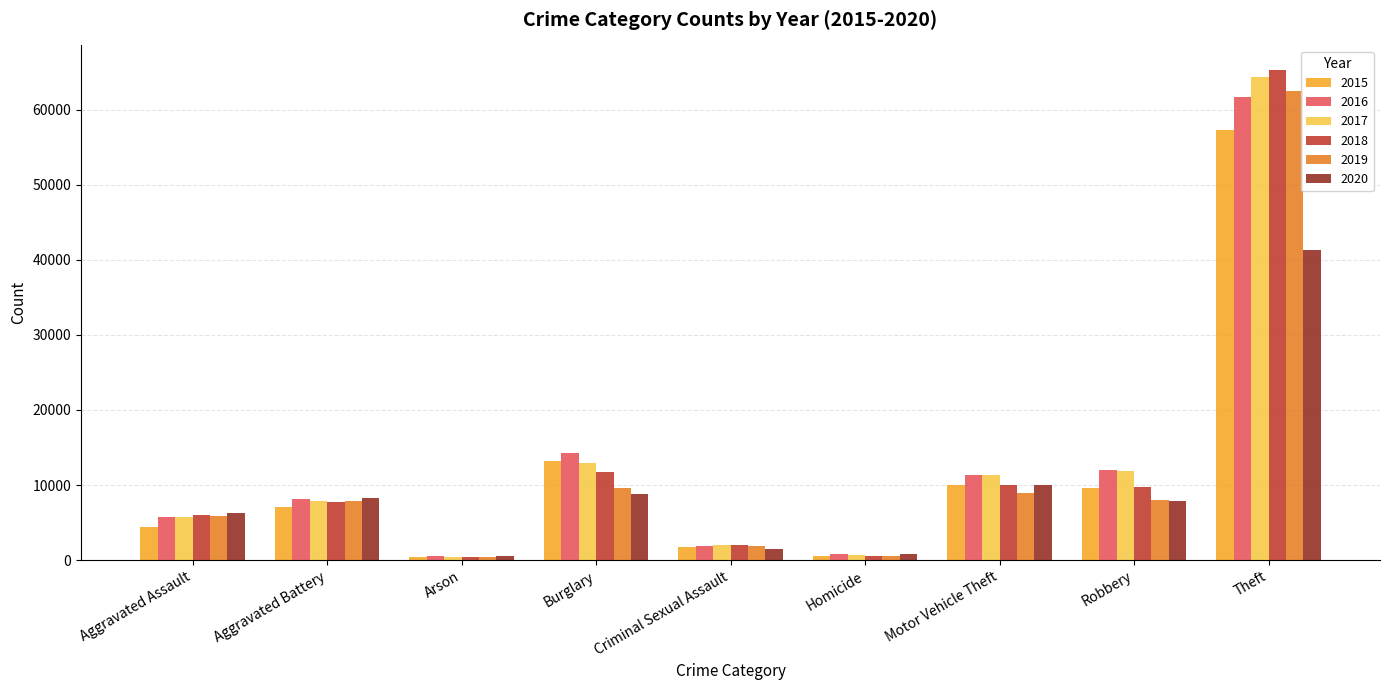

What is the spread (max minus min) of values at Criminal Sexual Assault?

549